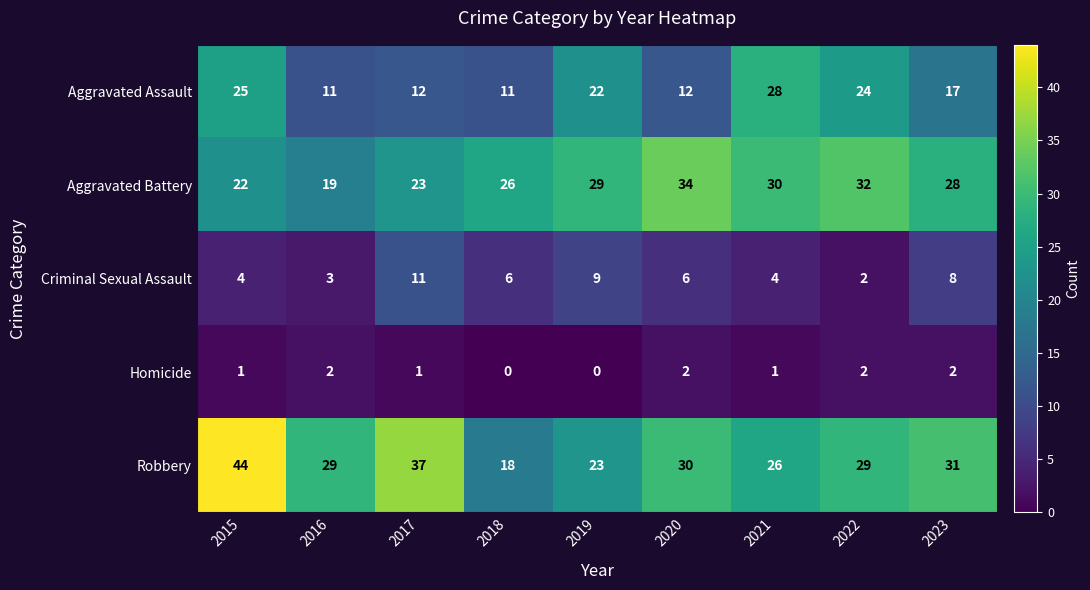

Is it true that Robbery equals 29 at 2022?

True